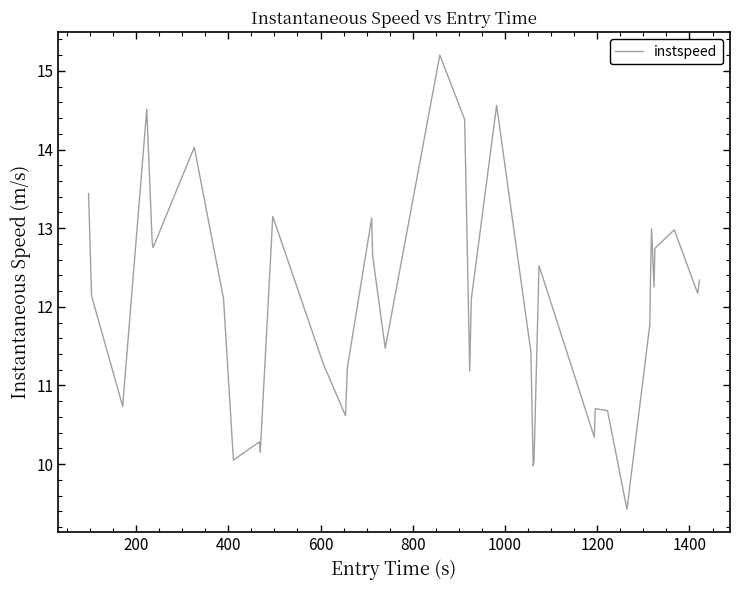

What is the minimum value shown in the chart?

9.4